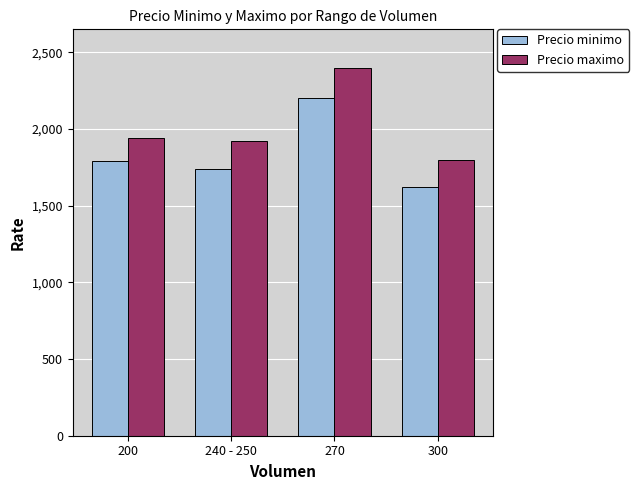

What is the total value across all series at 240 - 250?

3663